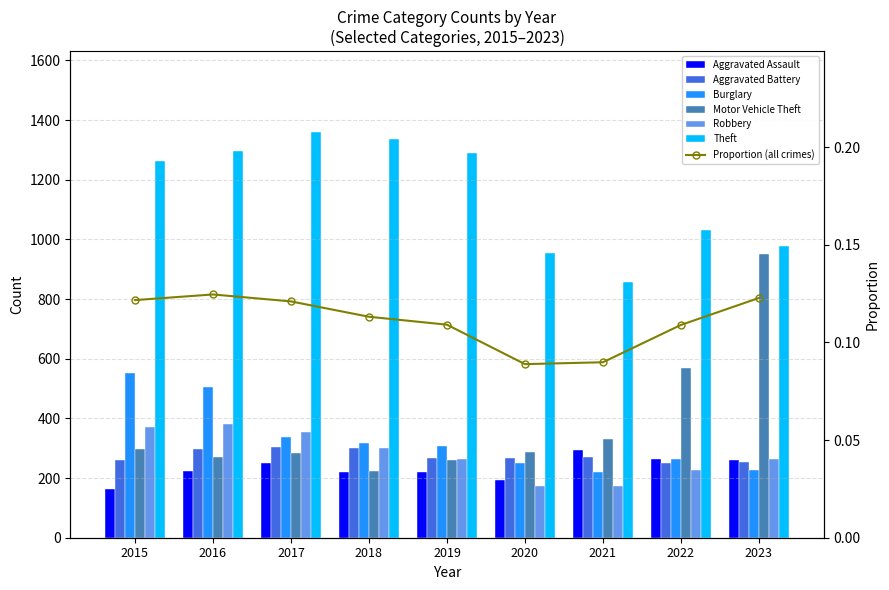

Rank the categories by Aggravated Battery value from highest to lowest.

2017, 2018, 2016, 2021, 2020, 2019, 2015, 2023, 2022